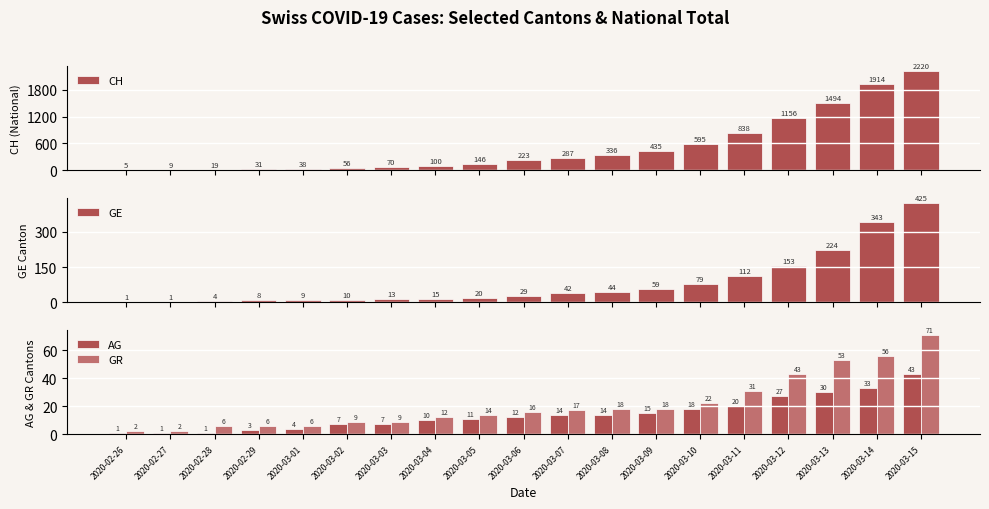

Is the value of CH at 2020-03-09 greater than the value of GR at 2020-03-05?

Yes